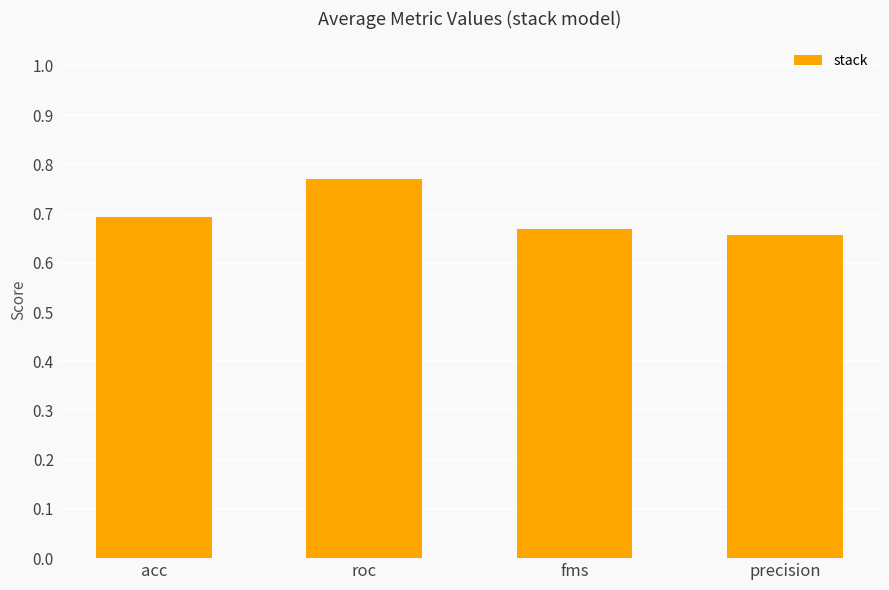

How many series are shown in this chart?

1